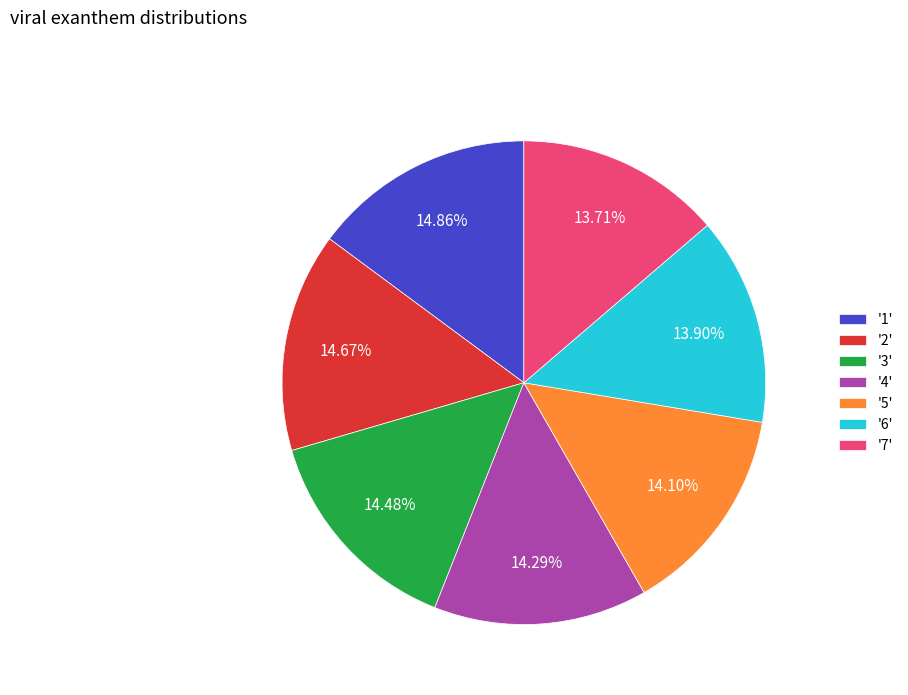

Is the sum of '5' and '2' greater than half?

No